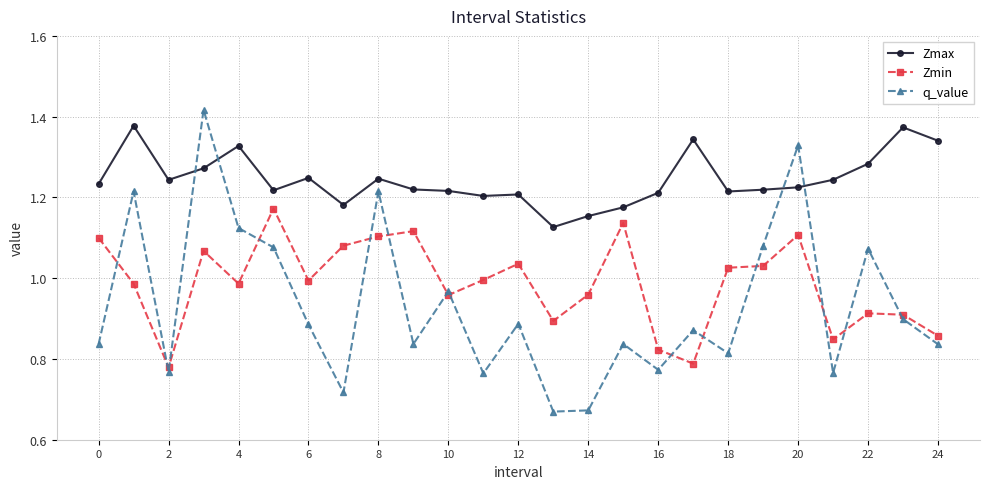

True or false: q_value and Zmax intersect in this chart.

True